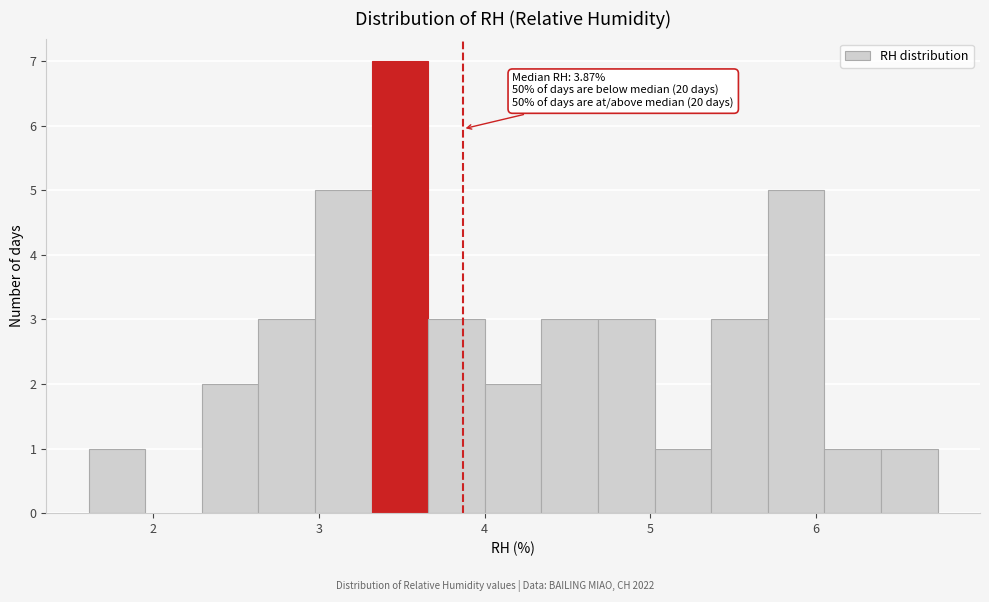

Read against the x-axis, roughly where is the centre of the tallest bar?

3.5